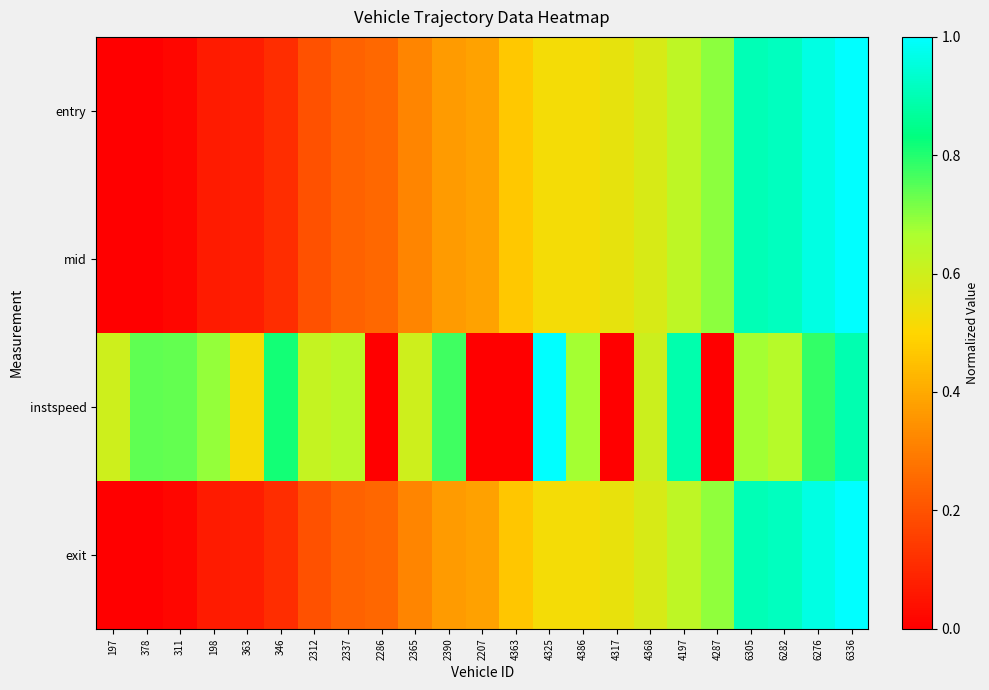

Rank the series at 6336 from lowest to highest value.

instspeed, entry, mid, exit